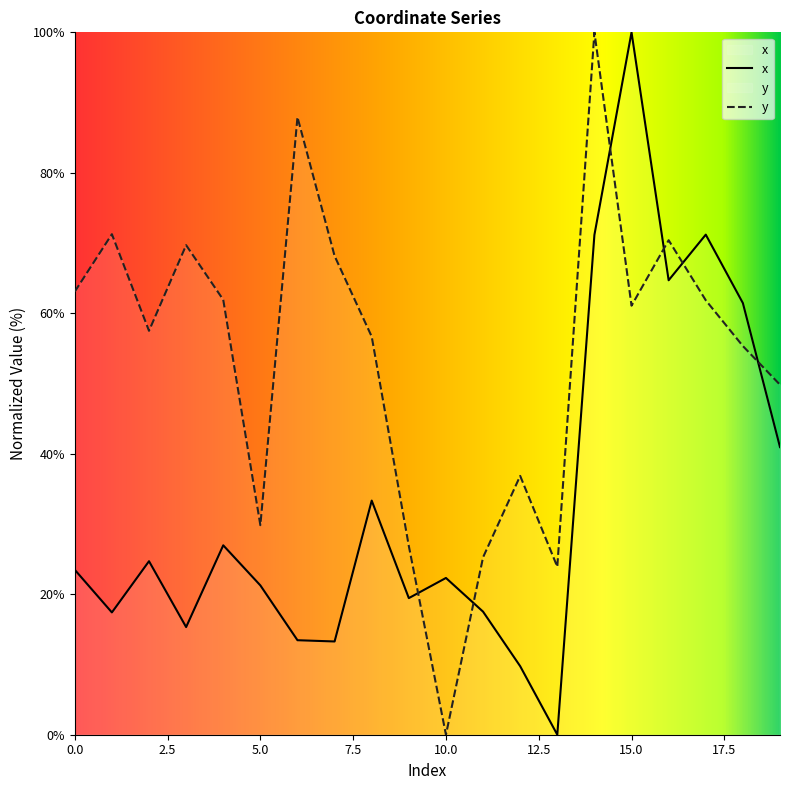

At 15.0, list the series in order from largest to smallest.

x, y